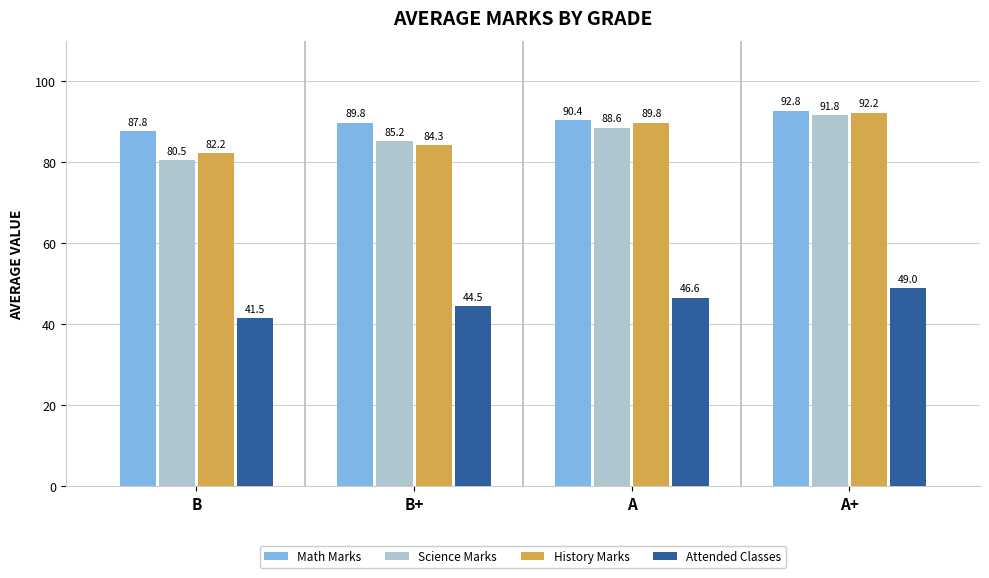

What is the difference between the maximum and minimum values in the History Marks series?

10.0